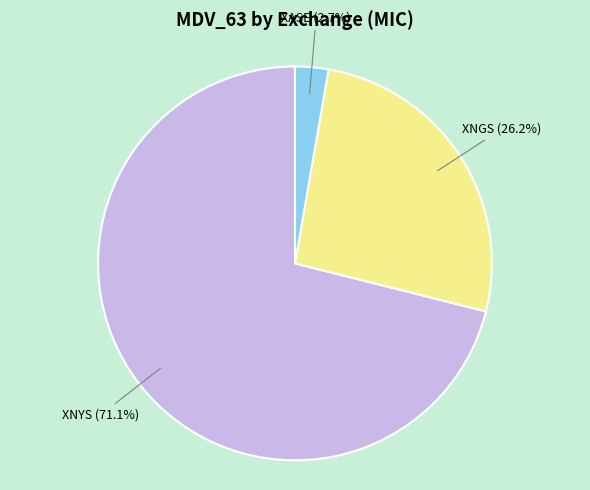

Does any single category account for the majority?

Yes